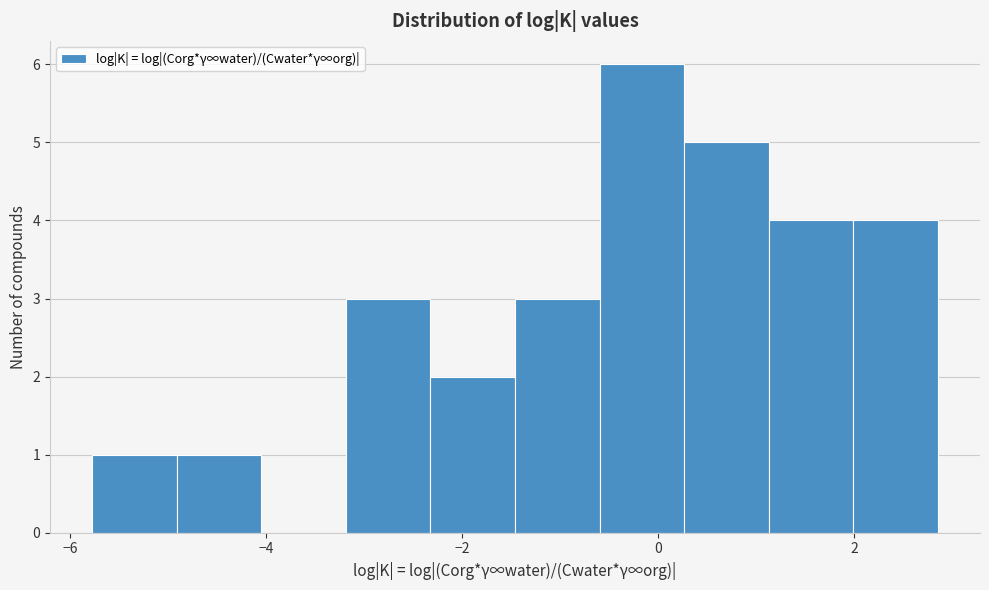

Reading left to right, list every bar in this chart as the range it spans on the x-axis followed by its height. Neither the bar edges nor the heights are printed on the chart, so give them approximately, as read against the axes.

-5.8 to -5.0: 1
-5.0 to -4.0: 1
-4.0 to -3.2: 0
-3.2 to -2.4: 3
-2.4 to -1.4: 2
-1.4 to -0.6: 3
-0.6 to 0.2: 6
0.2 to 1.2: 5
1.2 to 2.0: 4
2.0 to 2.8: 4